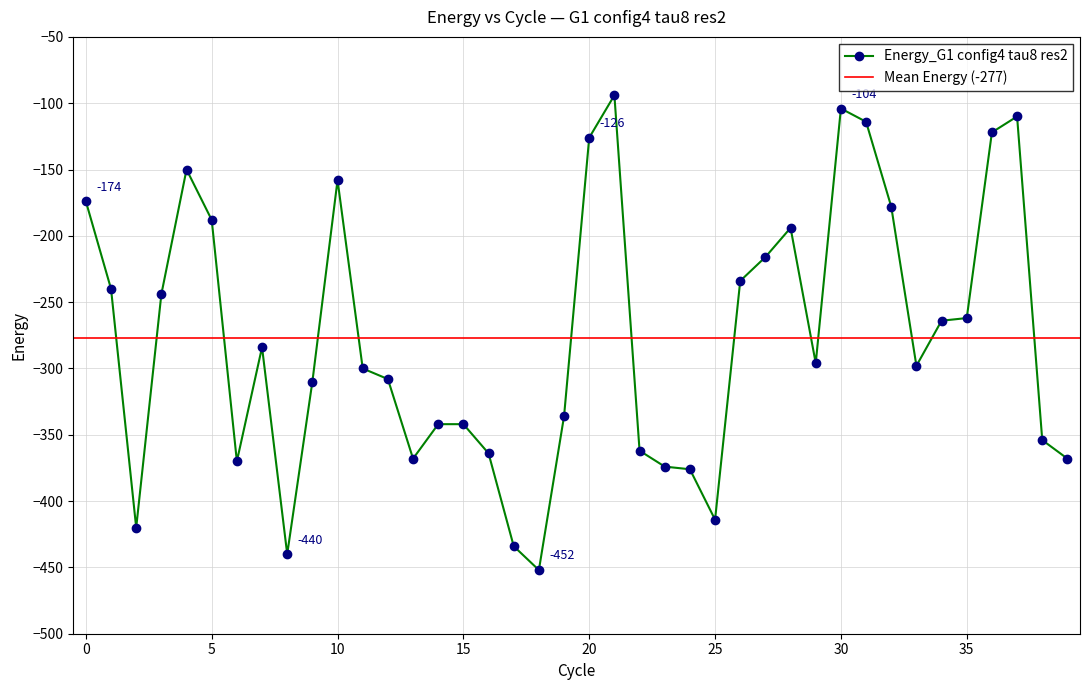

How many interior local valleys (lower than both neighbors) does the data have?

8